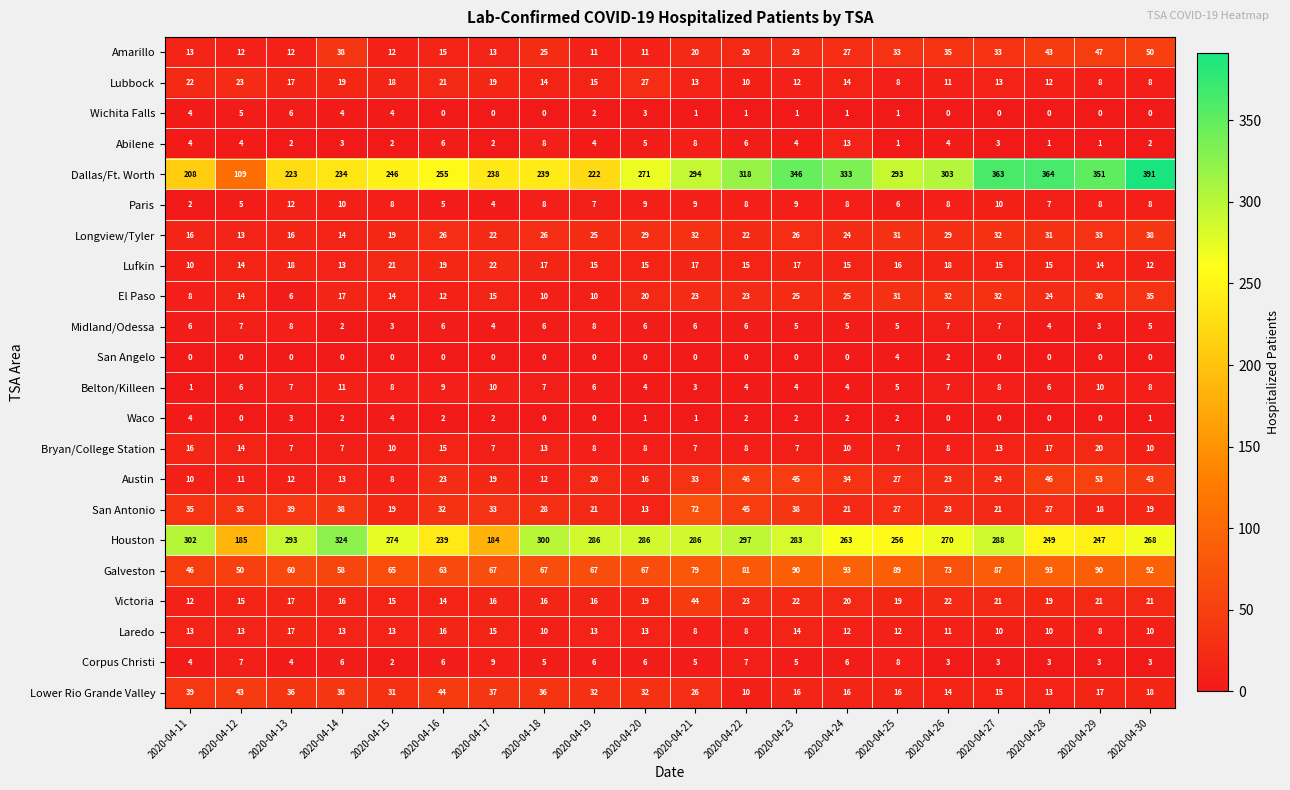

How many distinct data groups are displayed?

22